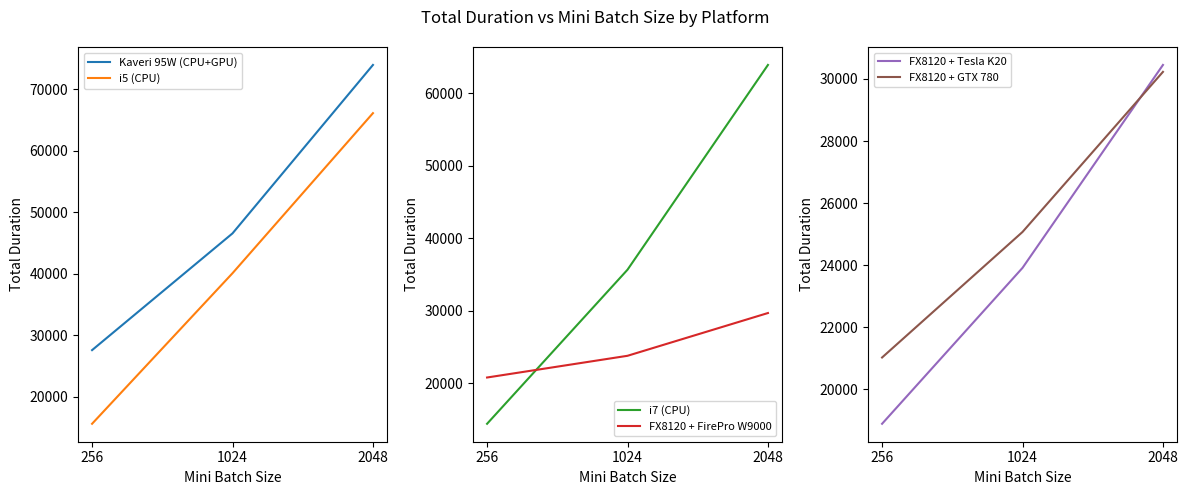

Which series has the largest total across all categories?

Kaveri 95W (CPU+GPU)